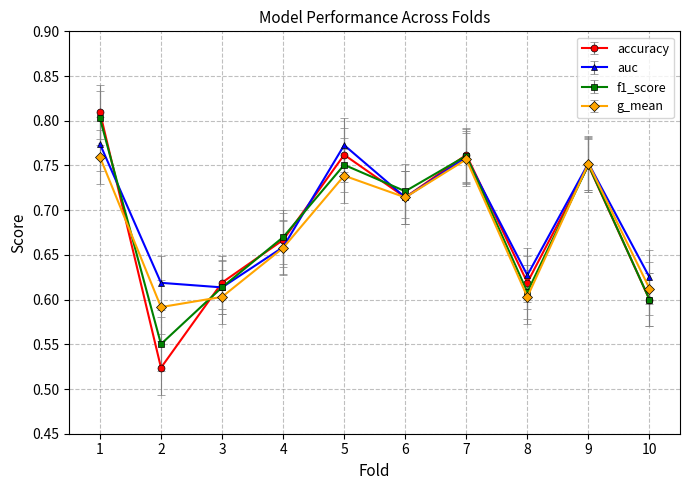

How many f1_score values are between 0 and 1?

10